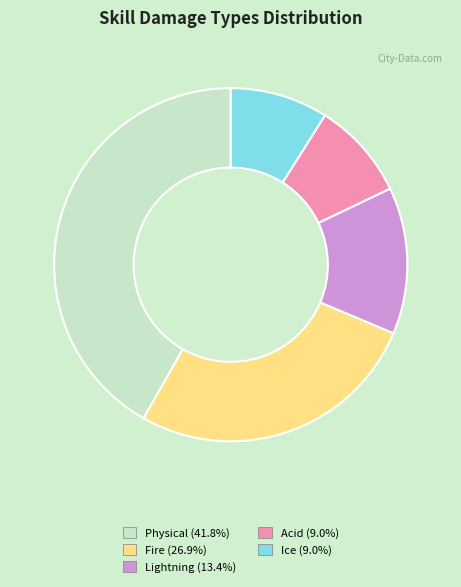

How many segments does this pie chart have?

5